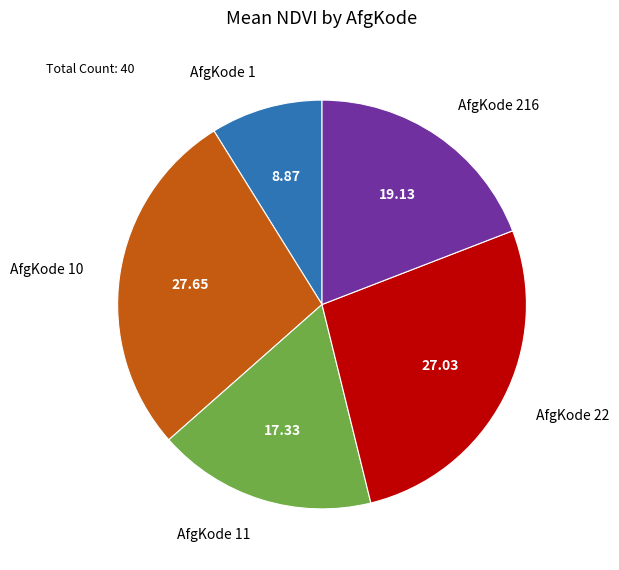

Does any single category account for the majority?

No